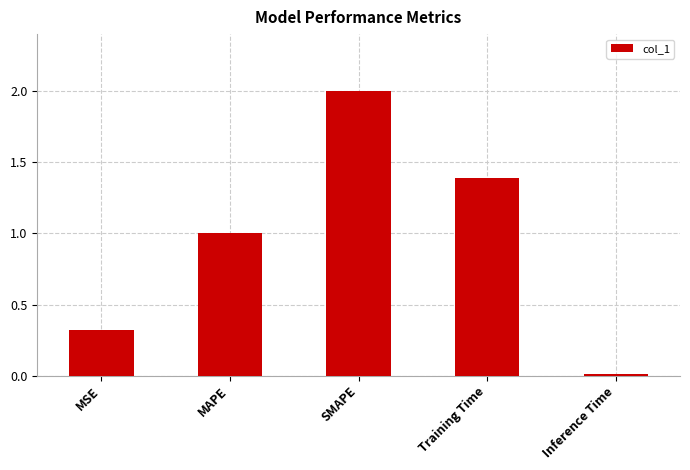

The chart shows a value of 1.6 at MAPE. True or false?

False